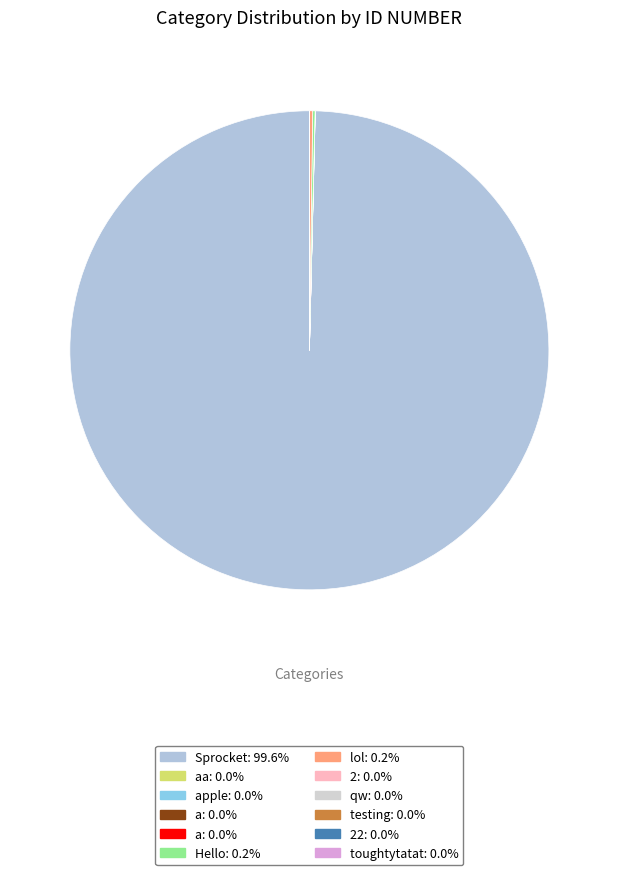

Which slice represents more than half of the pie?

Sprocket